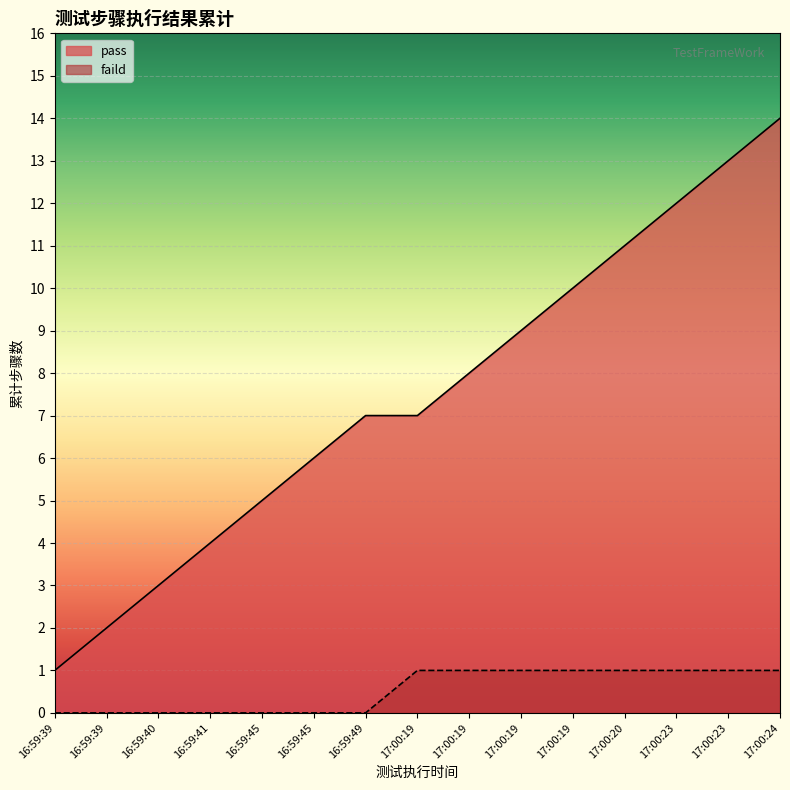

What is the difference between the second highest and second lowest values?

11